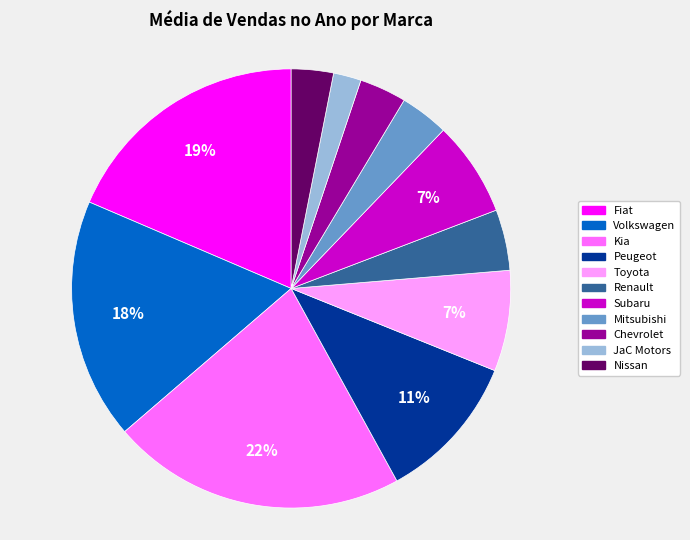

The Peugeot slice represents 1% of the pie. True or false?

False